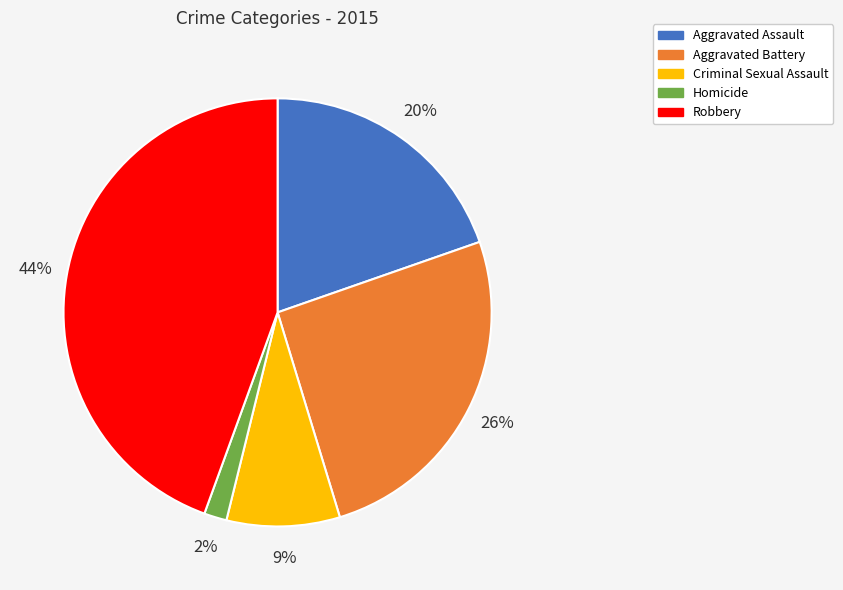

Do Aggravated Assault and Homicide together represent more than half of the pie?

No